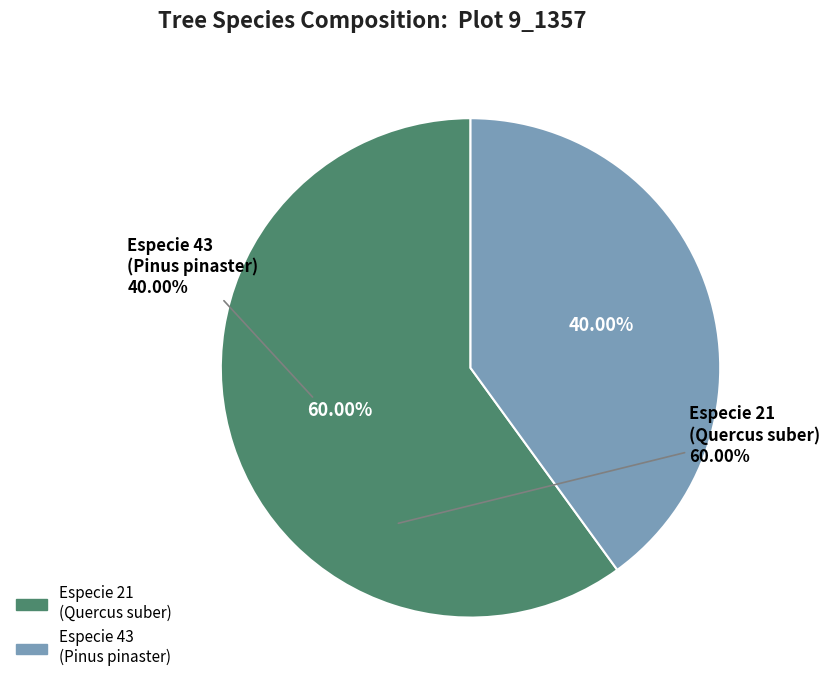

Which has a higher value, Especie 21 (Quercus suber) or Especie 43 (Pinus pinaster)?

Especie 21 (Quercus suber)